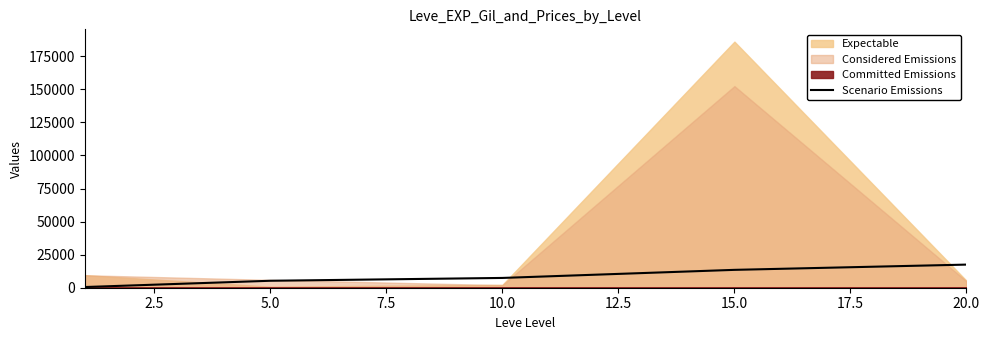

What is the smallest value displayed?

520.0